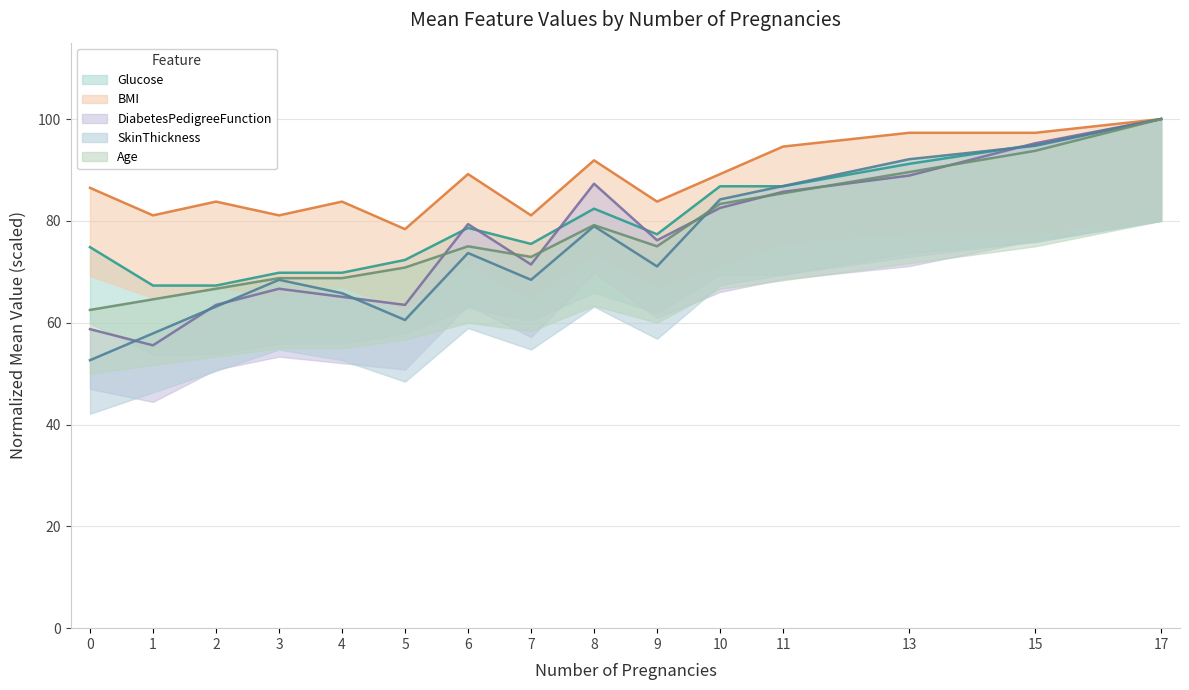

Reading left to right, what are all the values shown in this chart?

Glucose: 74.8	67.3	67.3	69.8	69.8	72.3	78.6	75.5	82.4	77.4	86.8	86.8	91.2	95.0	100.0
BMI: 86.5	81.1	83.8	81.1	83.8	78.4	89.2	81.1	91.9	83.8	89.2	94.6	97.3	97.3	100.0
DiabetesPedigreeFunction: 58.7	55.6	63.5	66.7	65.1	63.5	79.4	71.4	87.3	76.2	82.5	85.7	88.9	95.2	100.0
SkinThickness: 52.6	57.9	63.2	68.4	65.8	60.5	73.7	68.4	78.9	71.1	84.2	86.8	92.1	94.7	100.0
Age: 62.5	64.6	66.7	68.8	68.8	70.8	75.0	72.9	79.2	75.0	83.3	85.4	89.6	93.8	100.0